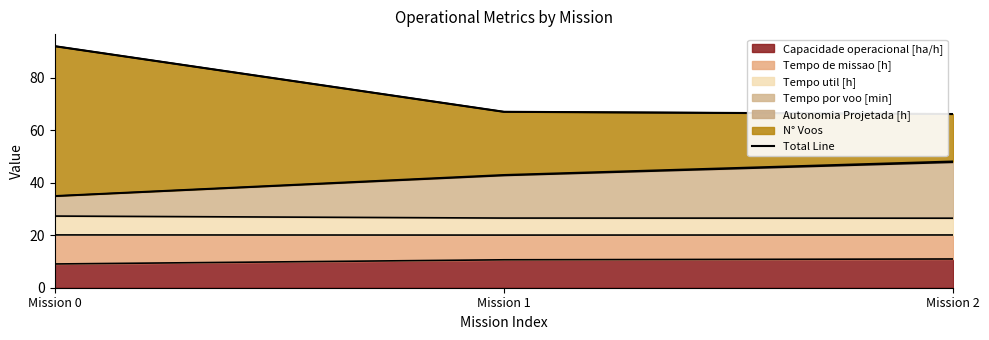

Reading right to left, list all the values displayed in this chart.

Mission 2=66.1	Mission 1=67.0	Mission 0=92.0